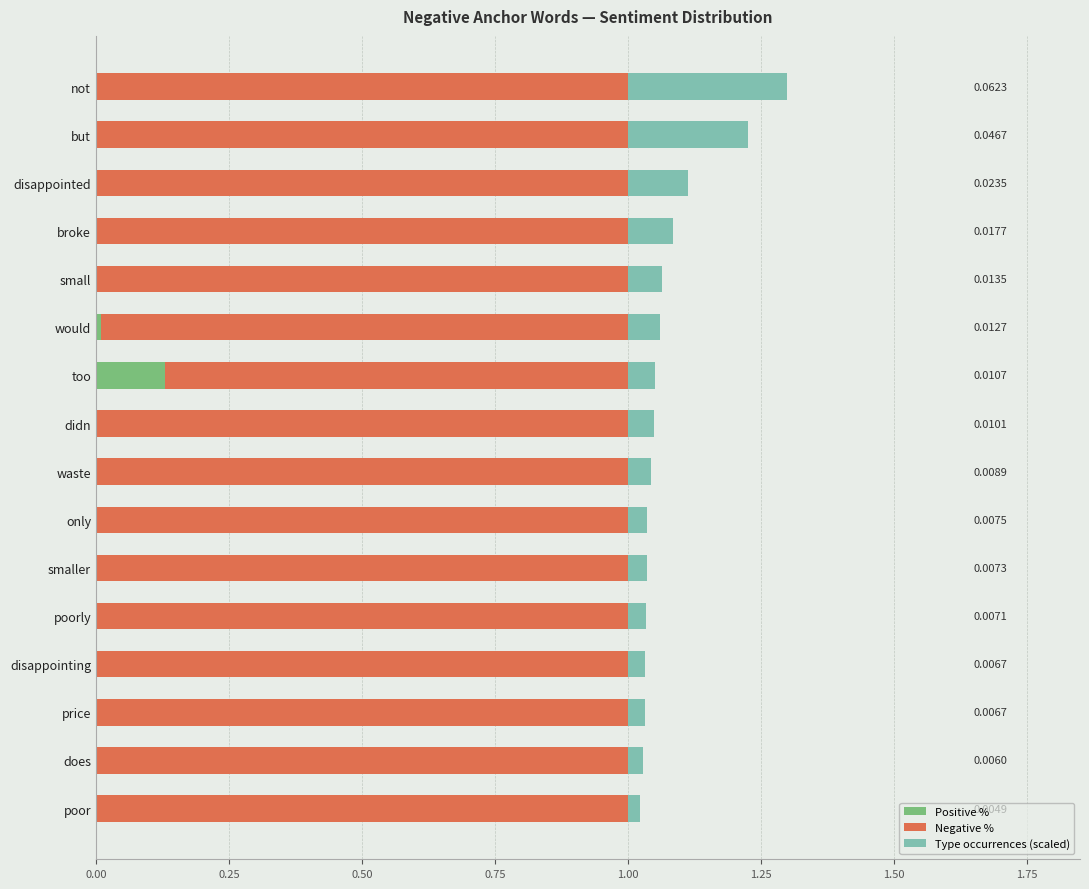

Reading left to right, list all the values displayed in this chart.

Positive %: 0.0	0.0	0.0	0.0	0.0	0.0	0.1	0.0	0.0	0.0	0.0	0.0	0.0	0.0	0.0	0.0
Negative %: 1.0	1.0	1.0	1.0	1.0	1.0	0.9	1.0	1.0	1.0	1.0	1.0	1.0	1.0	1.0	1.0
Type occurrences (scaled): 0.3	0.2	0.1	0.1	0.1	0.1	0.1	0.0	0.0	0.0	0.0	0.0	0.0	0.0	0.0	0.0